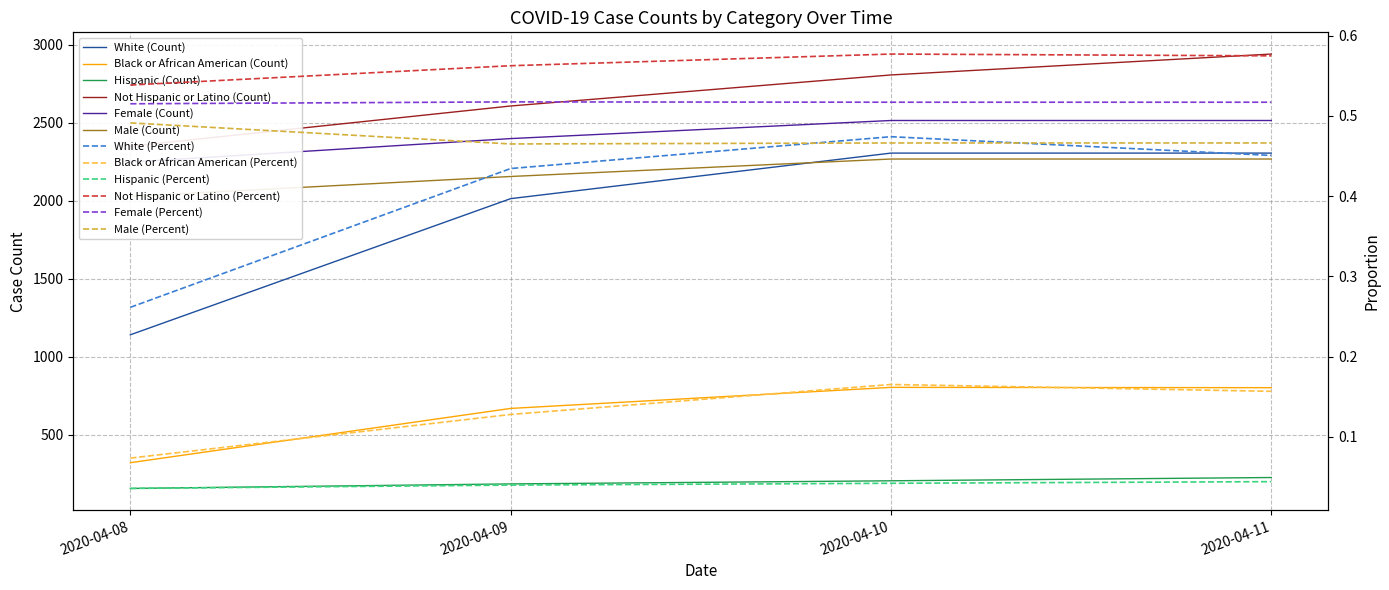

Is it true that Not Hispanic or Latino equals 1636 at 2020-04-09?

False